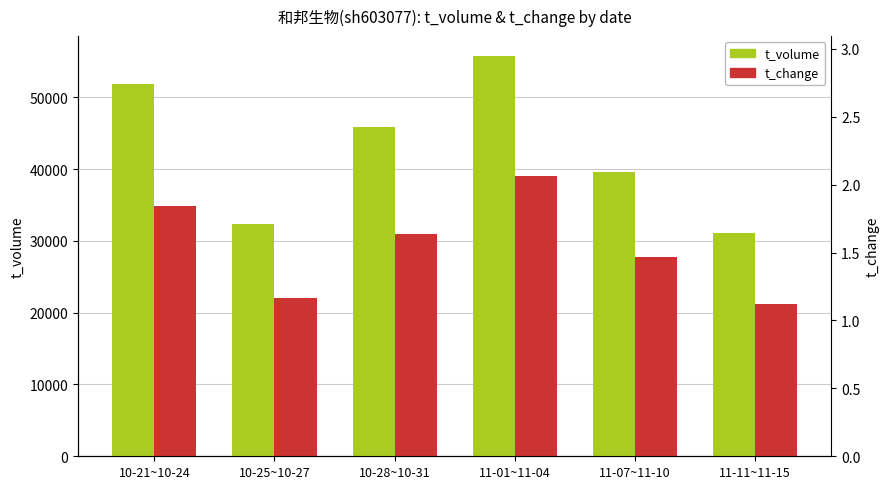

What is the value of the t_volume bar at the 1st from the left?

51859.5